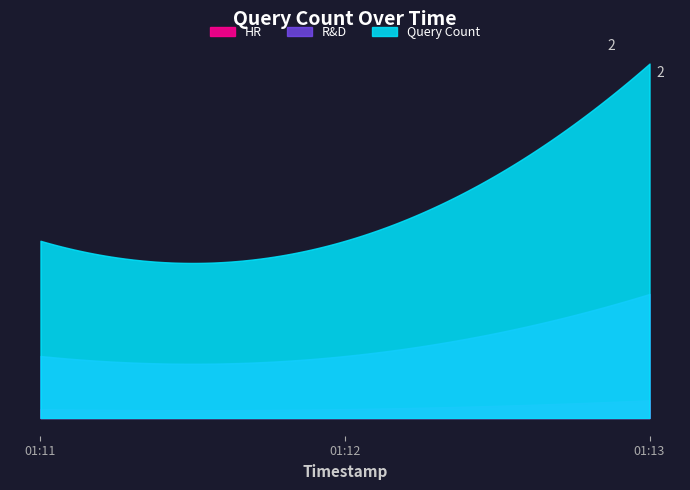

List the labels in order of value, largest first.

2019-12-24 01:13:00, 2019-12-24 01:11:00, 2019-12-24 01:12:00